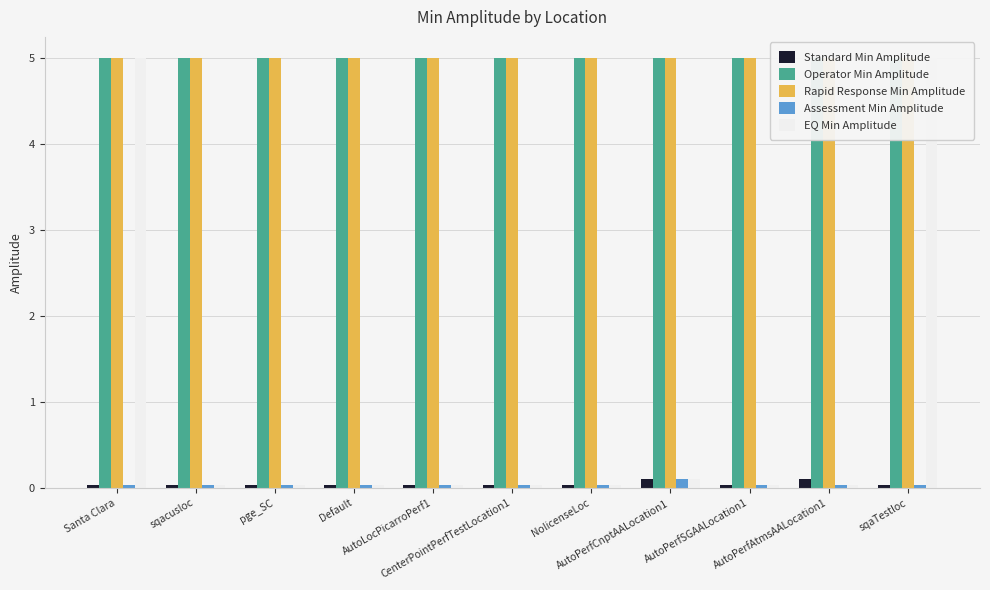

At which label does Rapid Response Min Amplitude reach its minimum?

Santa Clara